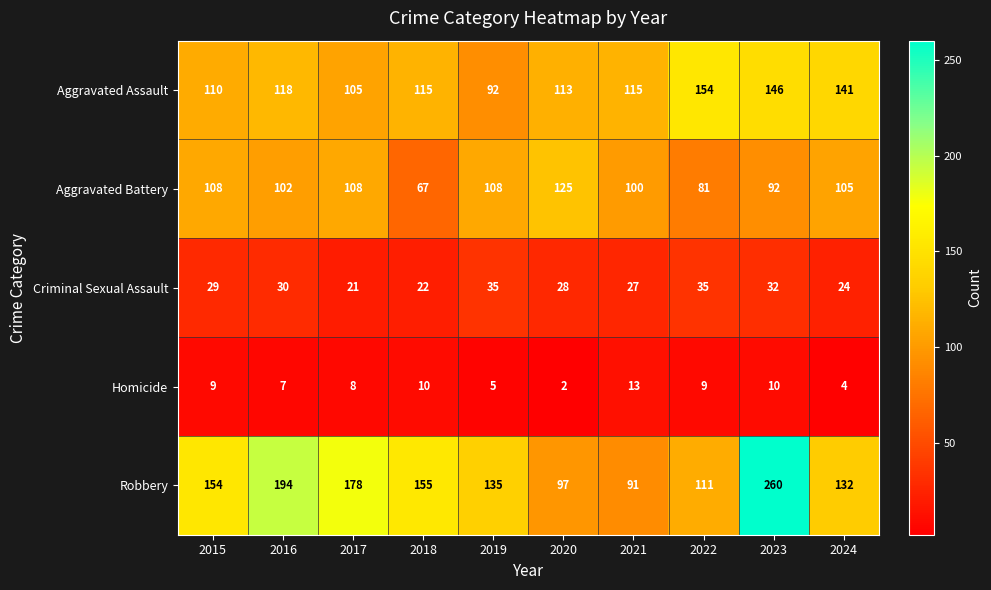

What value does the Robbery series have at 2019?

135